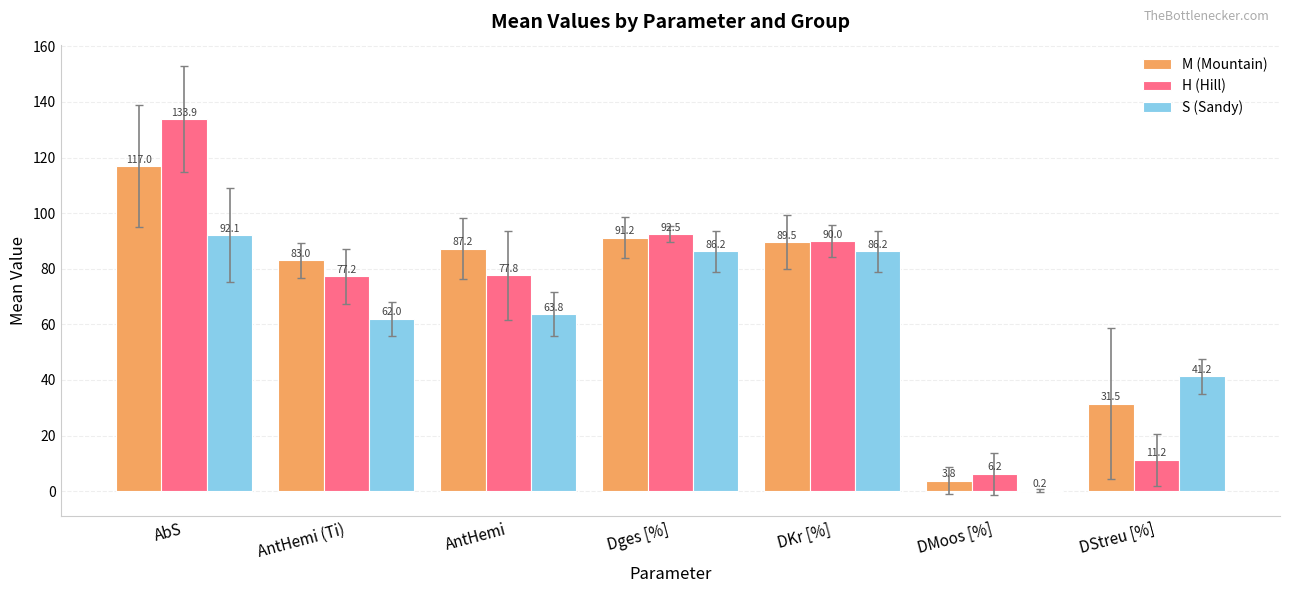

What is the difference between the M (Mountain) values at DKr [%] and AbS?

27.5